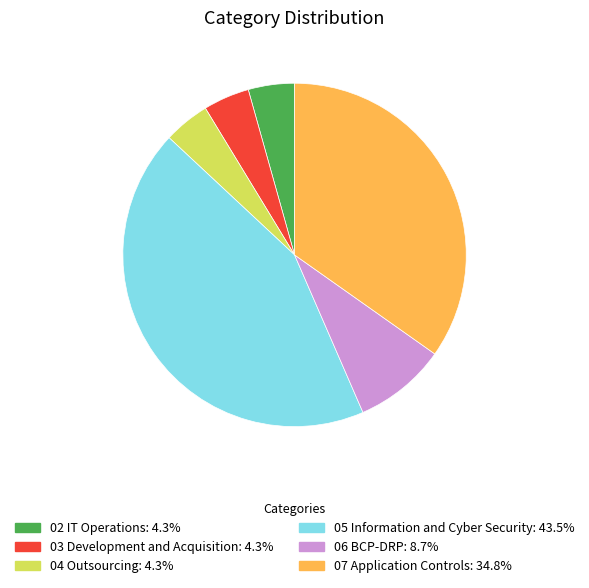

Is there any slice that represents more than half of the pie?

No